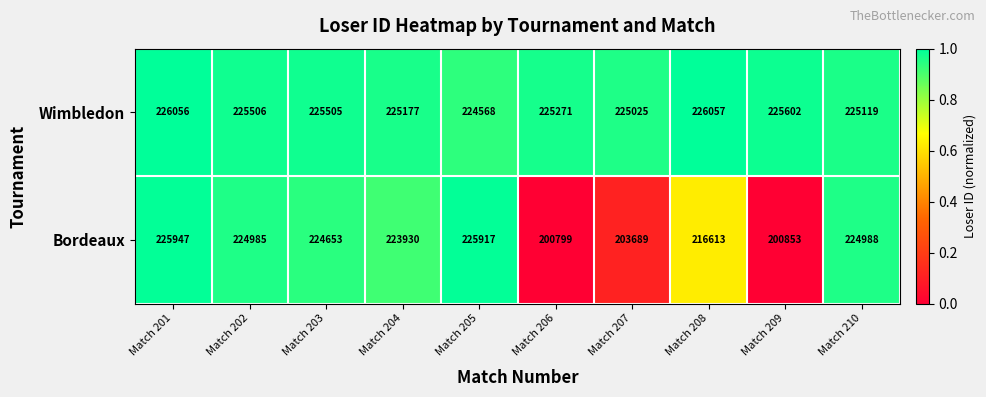

What is the difference between the maximum and minimum values in the Bordeaux series?

25148